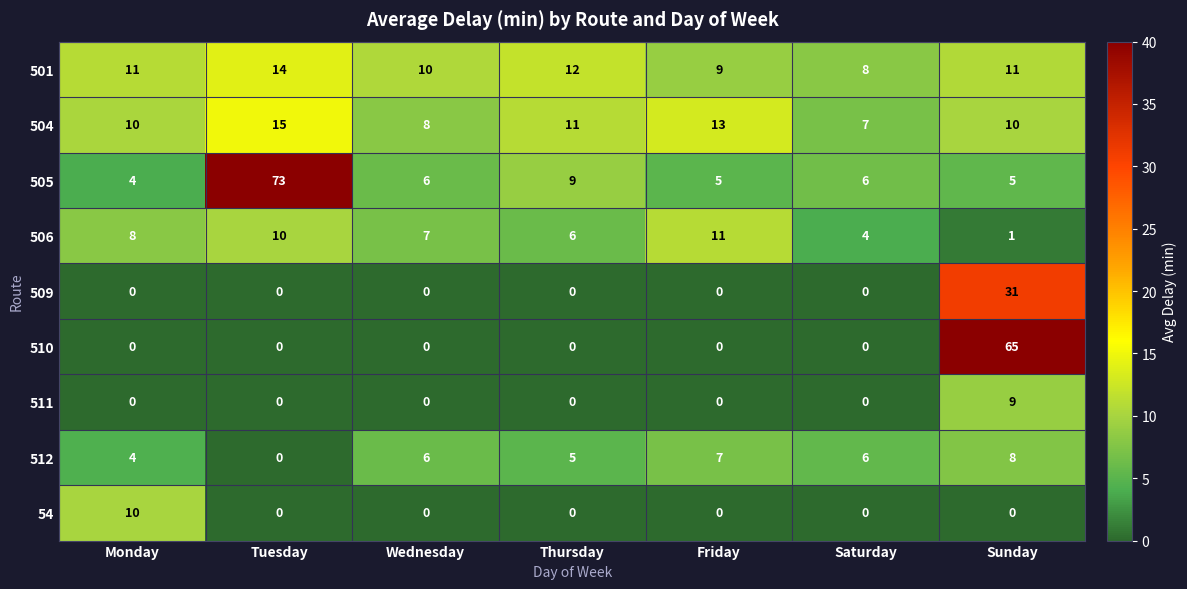

What is the difference between the maximum and minimum values in the 511 series?

9